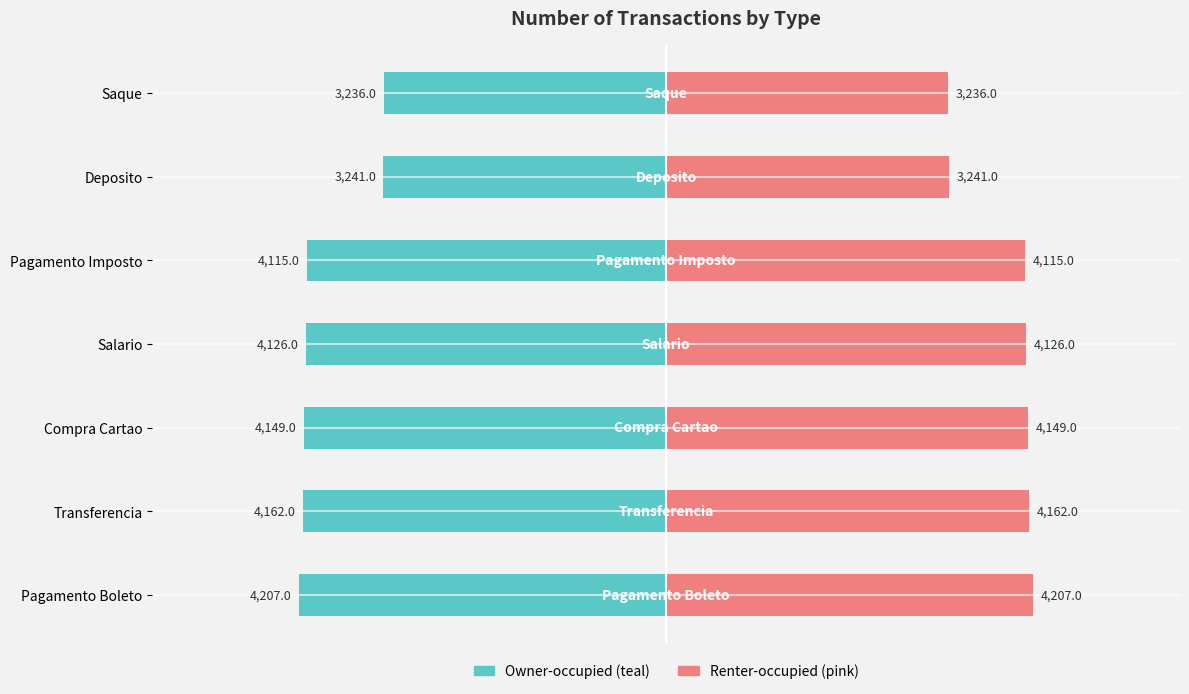

Reading right to left, transcribe all the data shown in this chart.

transacoes (left): -4207	-4162	-4149	-4126	-4115	-3241	-3236
transacoes (right): 4207	4162	4149	4126	4115	3241	3236